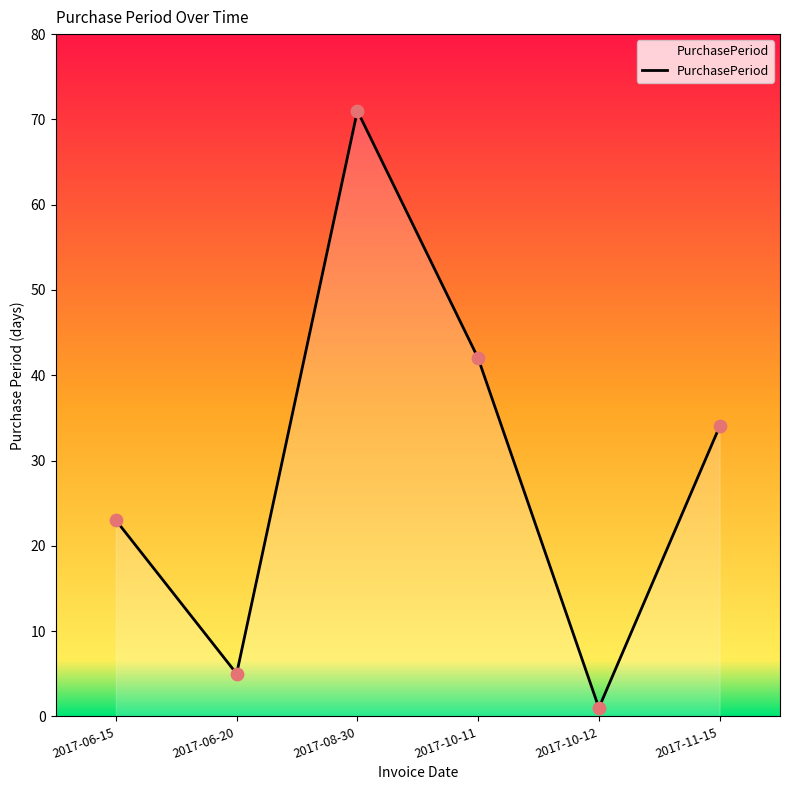

Between 2017-11-15 and 2017-10-11, which is larger?

2017-10-11